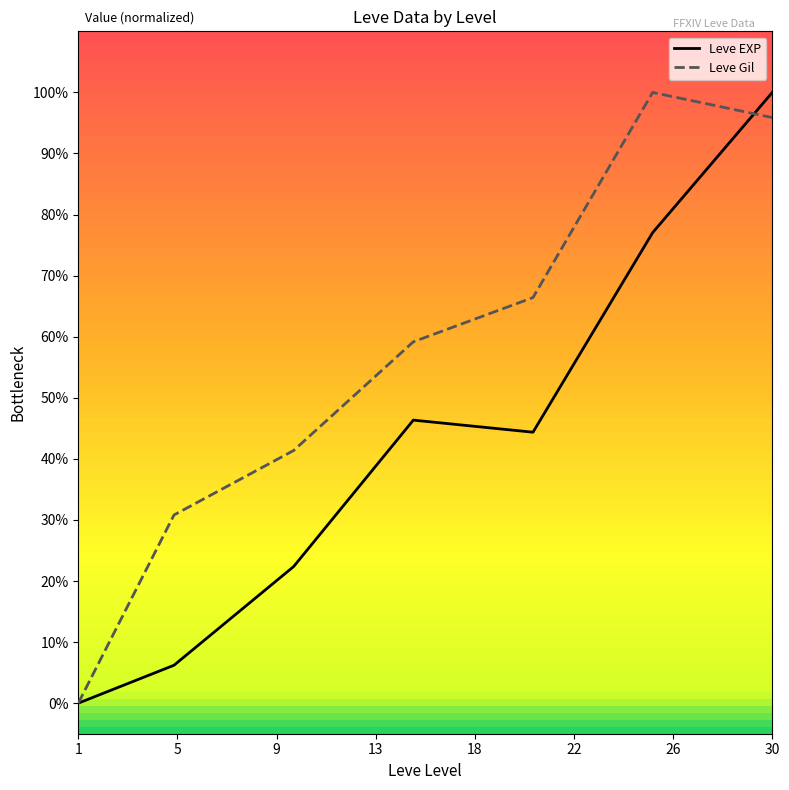

Which series has the largest total across all categories?

Leve Gil